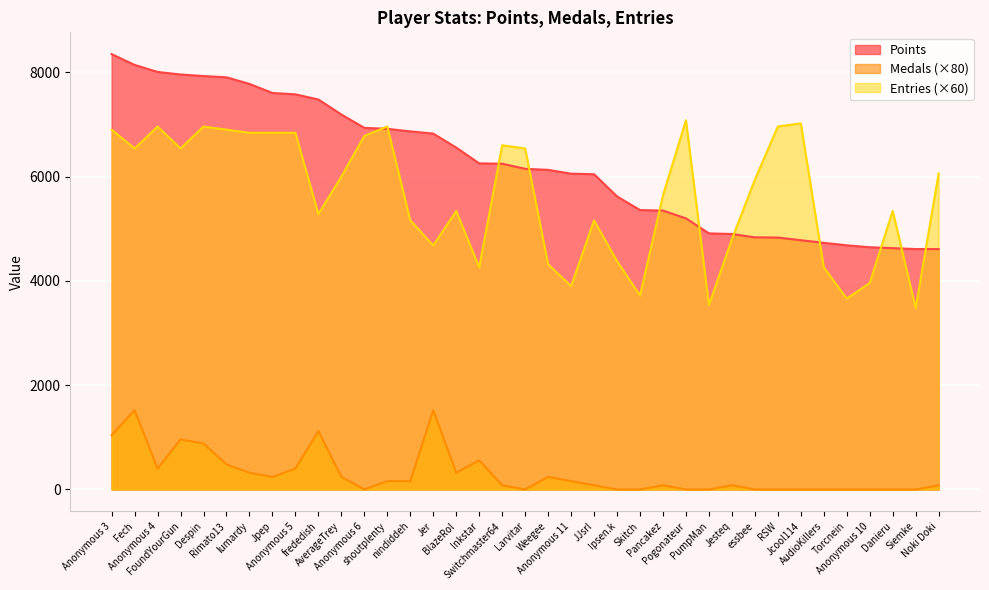

How many data points in Medals are less than 80?

14